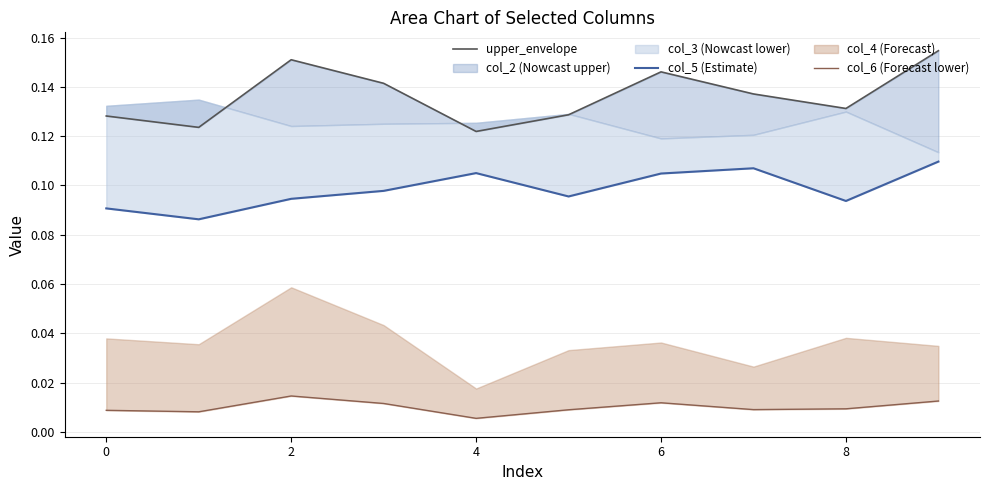

The col_5 series shows 0.1 at 0. True or false?

True